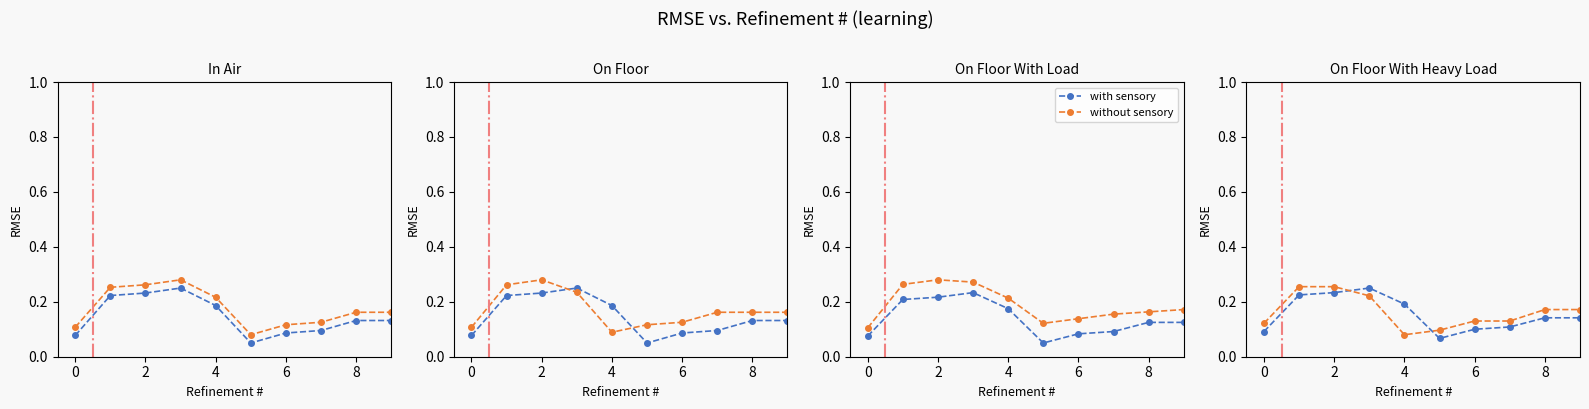

What is the label of the 14th point from the right?

6